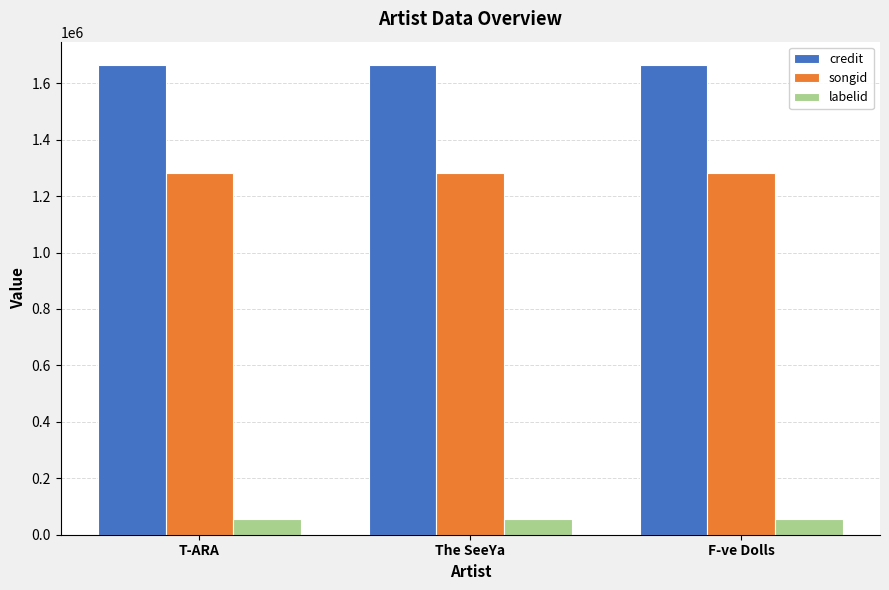

What is the maximum value for songid?

1282288